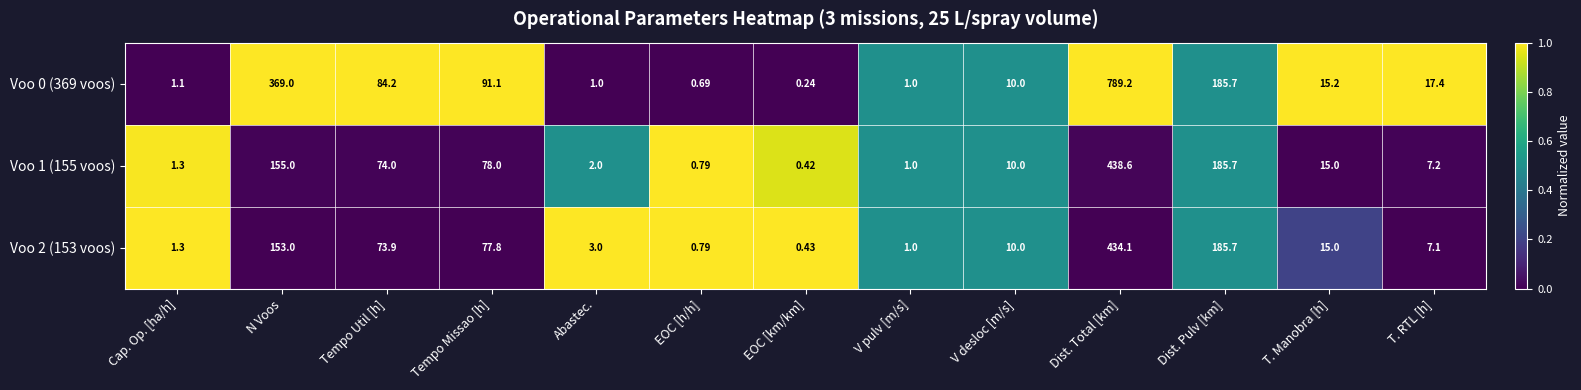

What is the total value across all series at T. Manobra [h]?

45.2